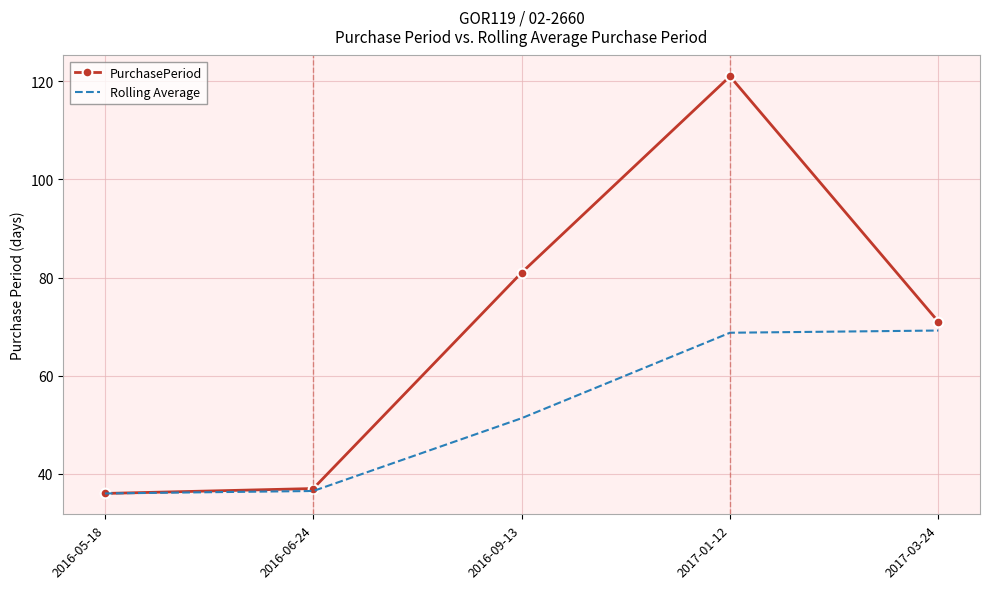

What are all the series names shown in the legend?

PurchasePeriod, Rolling Average